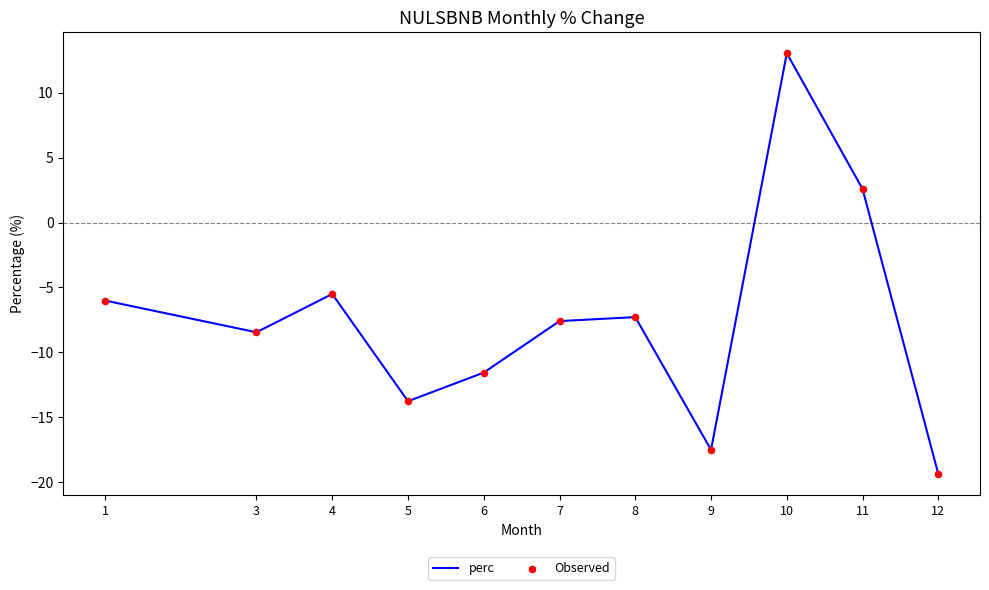

Read the value at 12.

-19.4